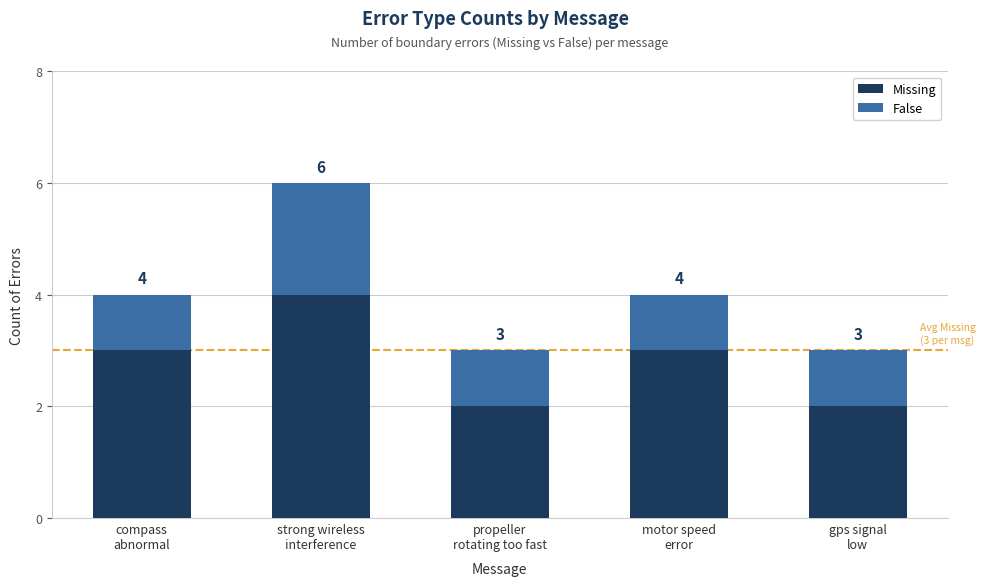

At which category is the sum across all series the highest?

strong wireless
interference